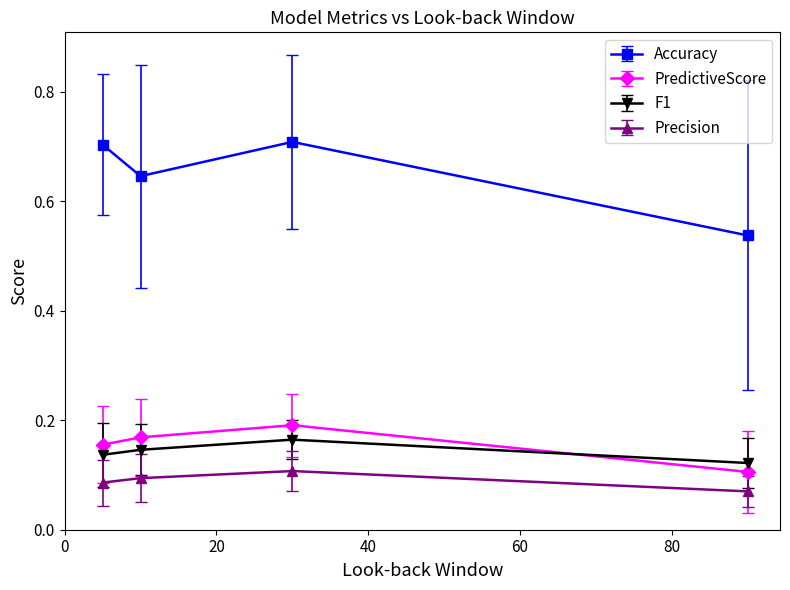

How many categories are shown in the chart?

4